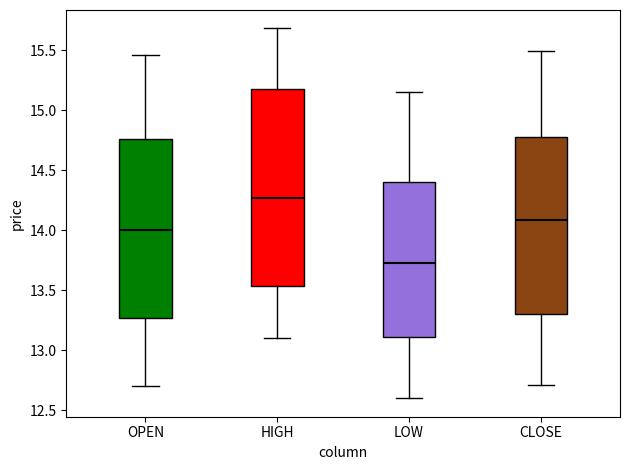

Reading left to right, transcribe this box plot: for each box, give where its median line is, the range the box spans, and where its two whiskers end, as read against the y-axis. The values are not printed on the chart, so give them approximately, as read against the axis.

OPEN: median 14.00, box 13.25 to 14.75, whiskers 12.70 to 15.45
HIGH: median 14.25, box 13.55 to 15.15, whiskers 13.10 to 15.70
LOW: median 13.75, box 13.10 to 14.40, whiskers 12.60 to 15.15
CLOSE: median 14.10, box 13.30 to 14.80, whiskers 12.70 to 15.50